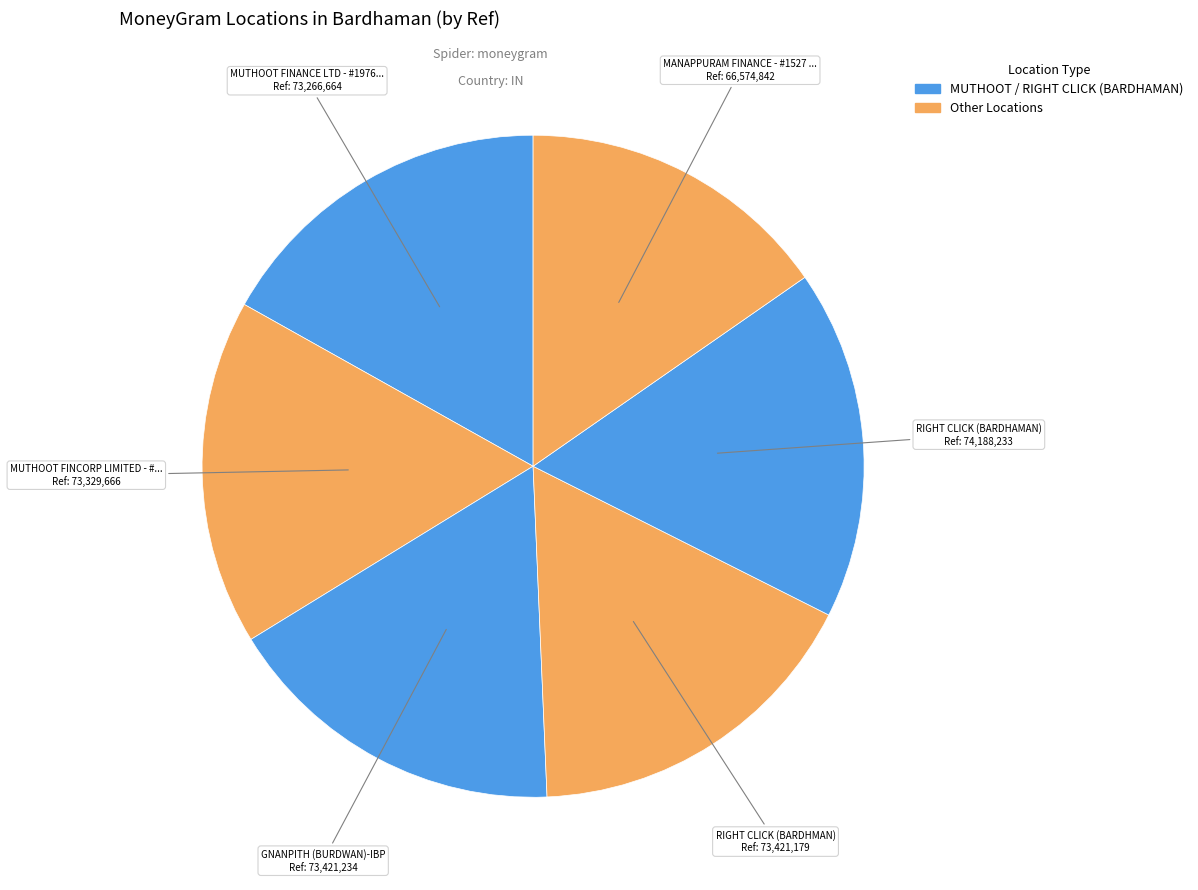

Does any single category account for the majority?

No